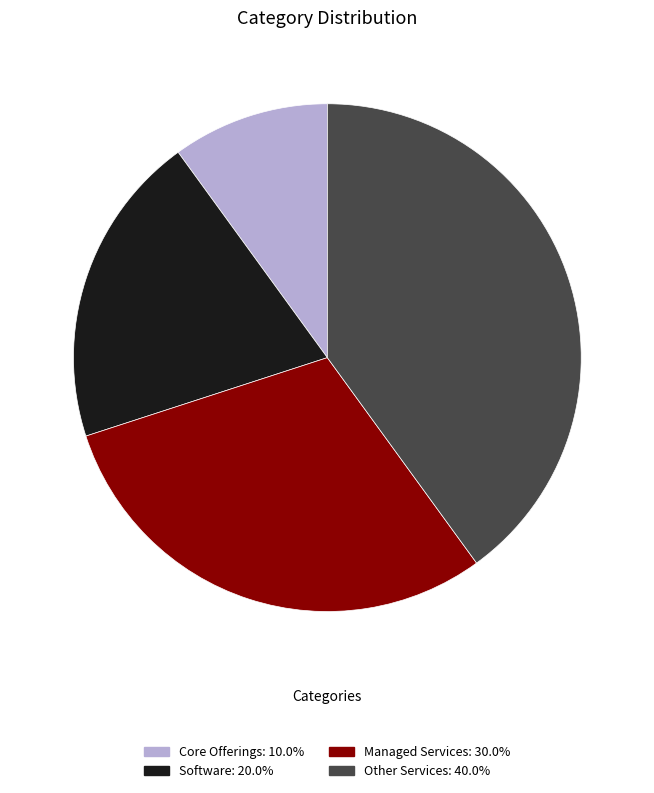

How many slices are in this pie chart?

4